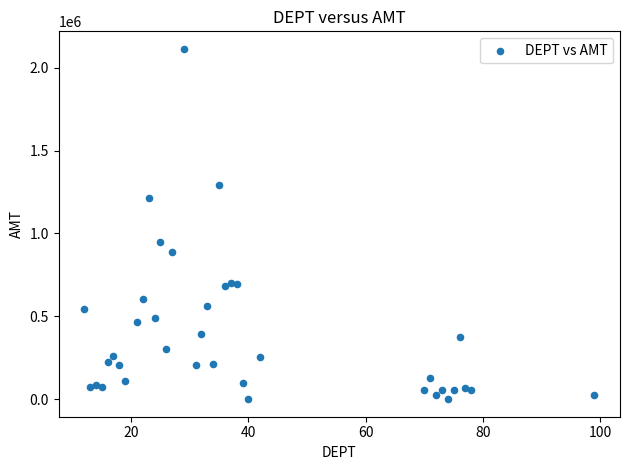

What is the range of X values (max minus min)?

87.0